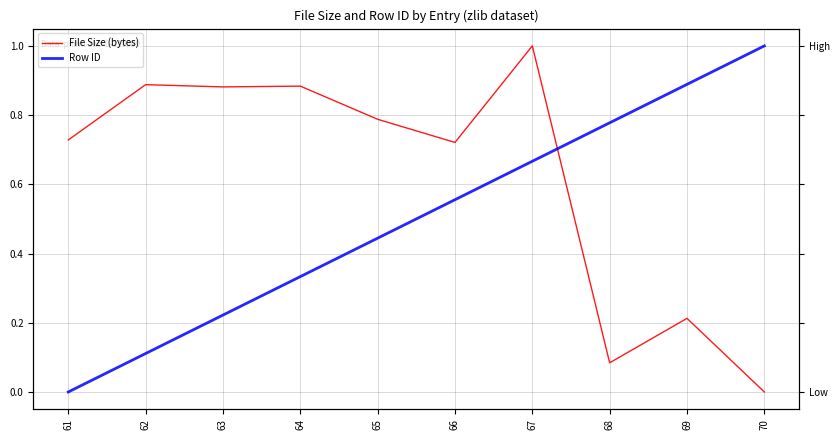

How many values in Row ID are above zero?

9